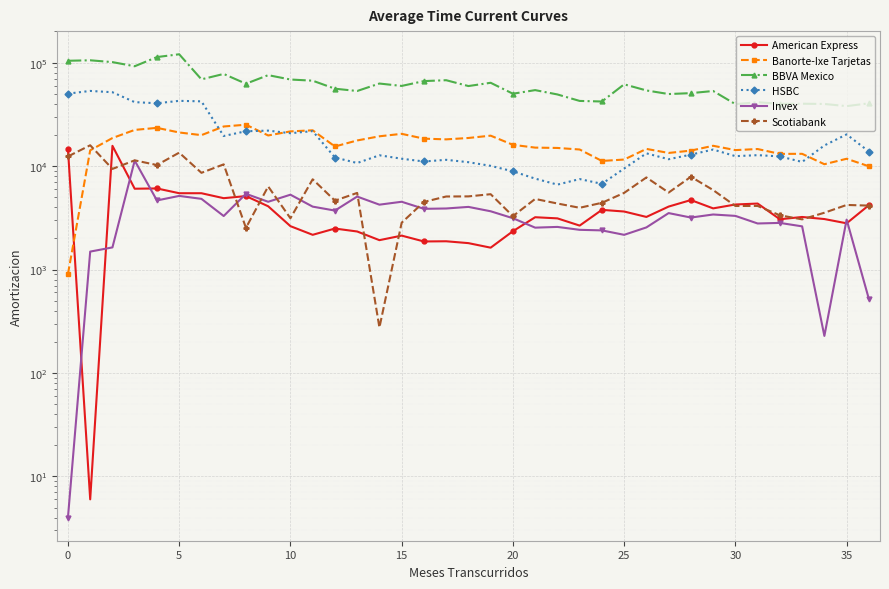

Is the value of Banorte-Ixe Tarjetas at 23 greater than the value of Invex at −5?

Yes